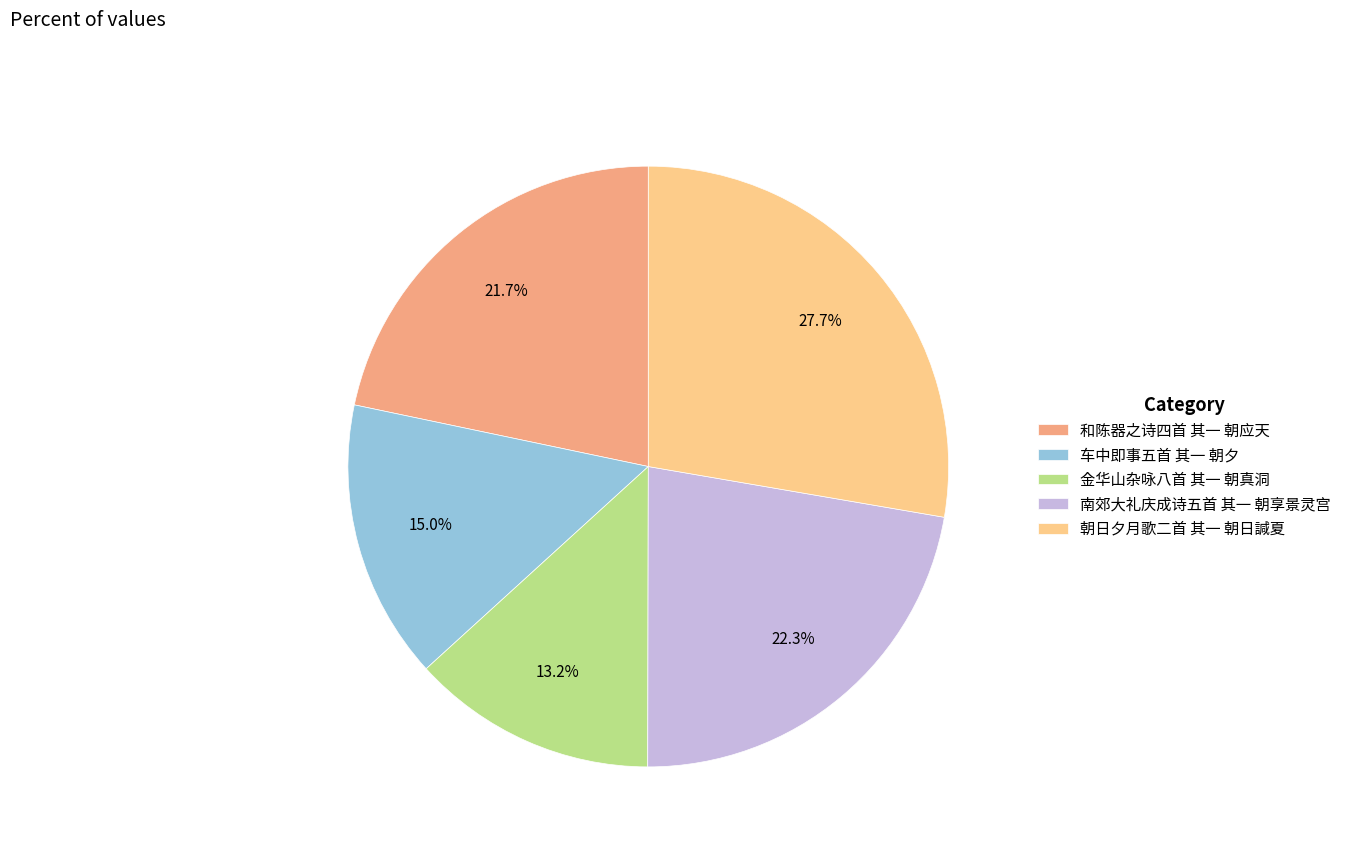

Is there a majority slice in this chart?

No